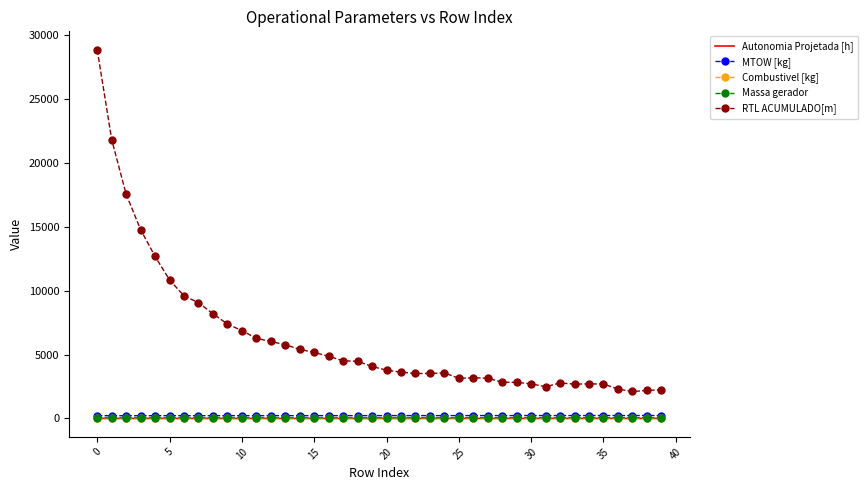

What is the difference between the second highest and second lowest values in the Massa gerador series?

6.1